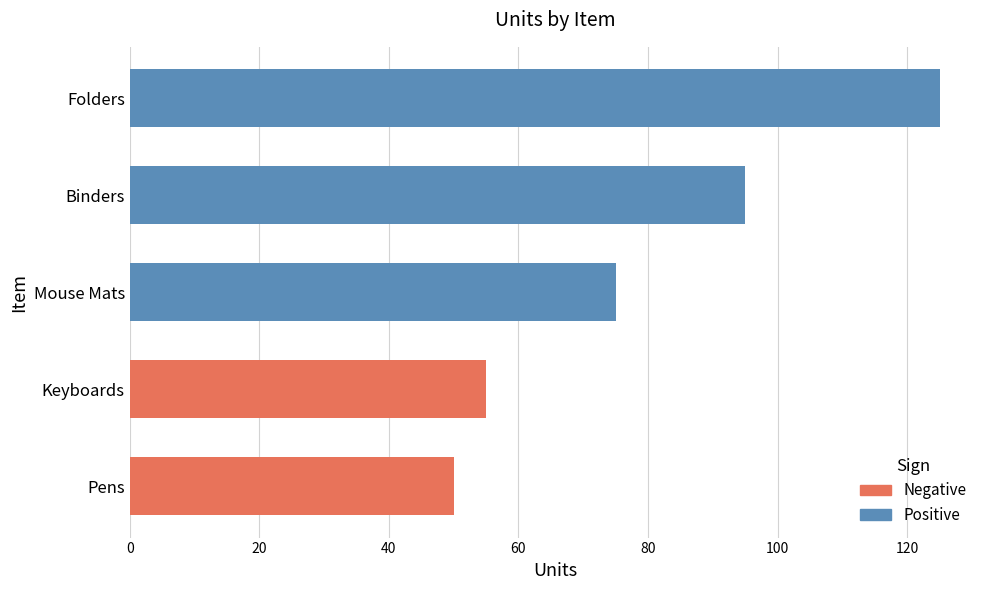

Reading left to right, extract all data points from this chart.

50	125	55	75	95